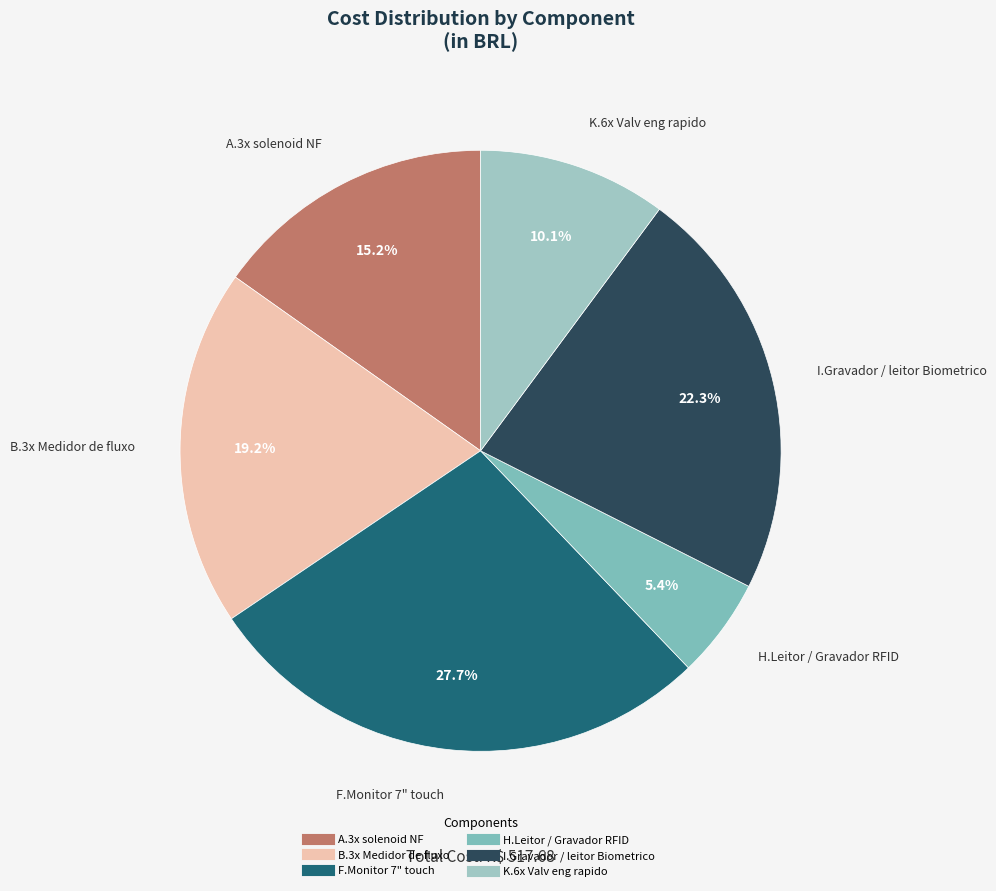

True or false: A.3x solenoid NF accounts for 15% of the total.

True